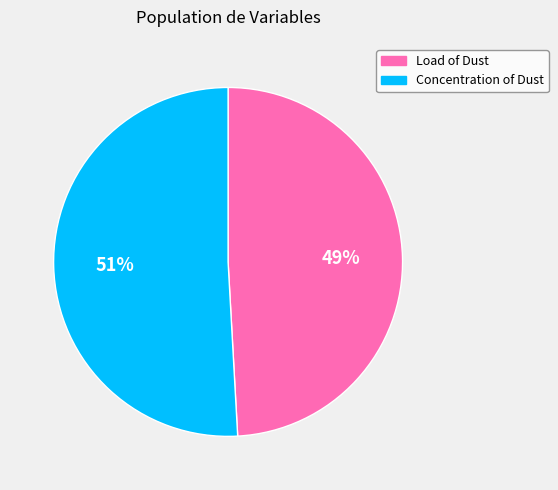

To the nearest percent, what is the difference between the Concentration of Dust and Load of Dust slice percentages?

2%